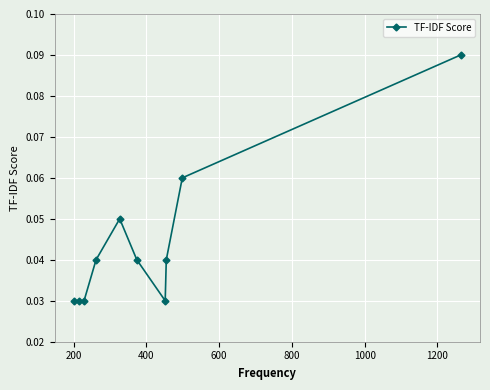

Count the values in the range 0 to 1.

10